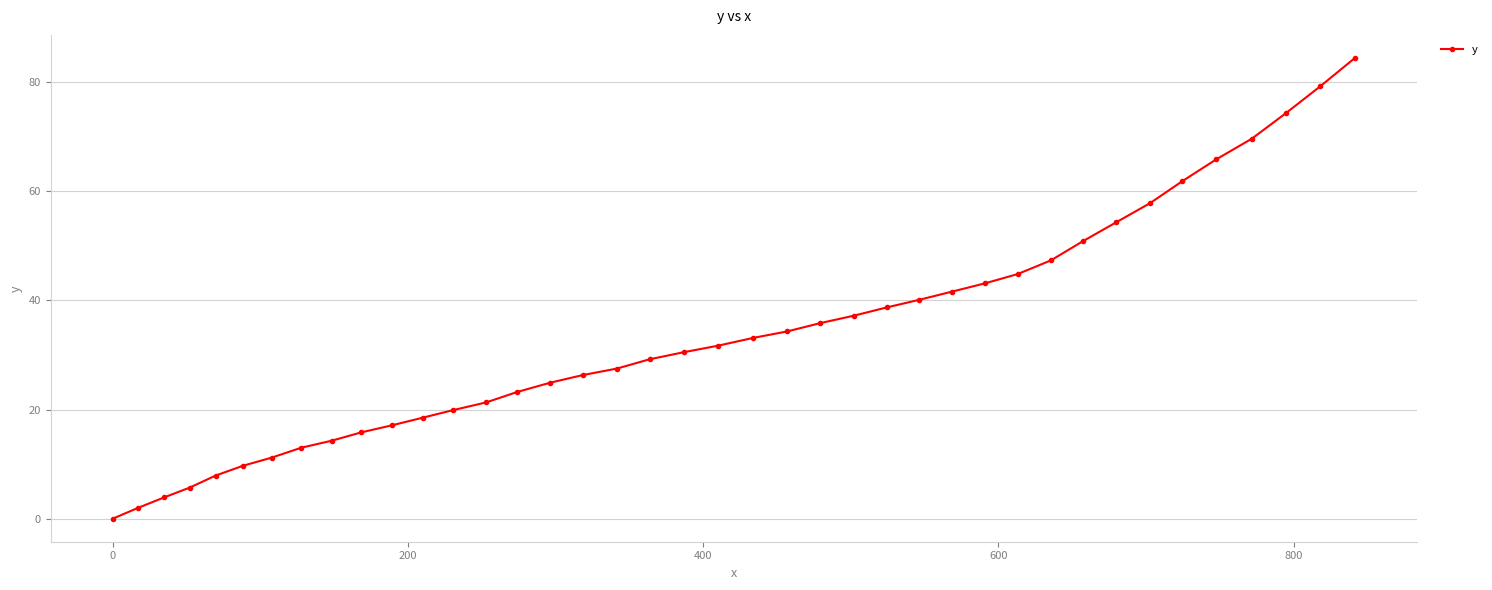

How many lines are shown in the chart?

1